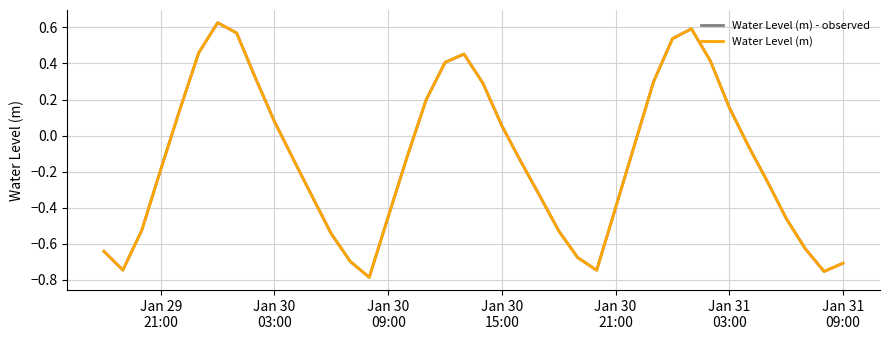

What is the maximum value for Water Level (m)?

0.6